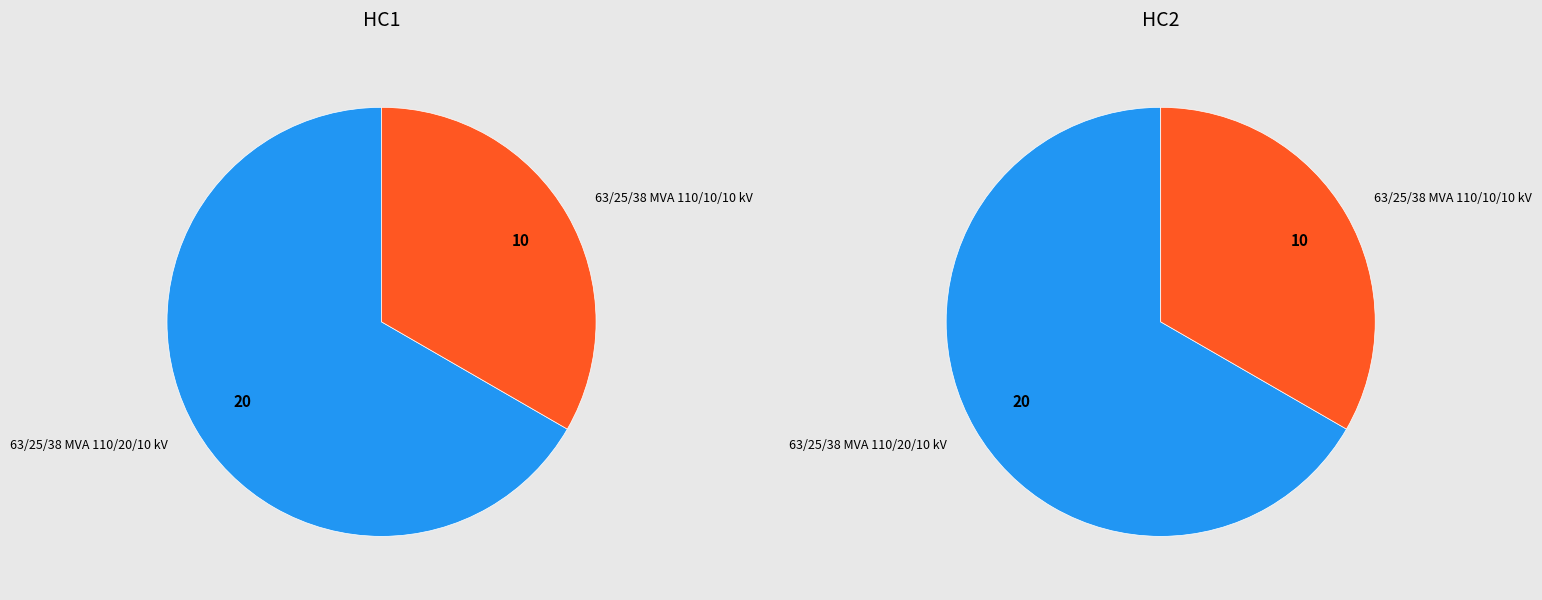

To the nearest percent, what is the average slice percentage?

50%